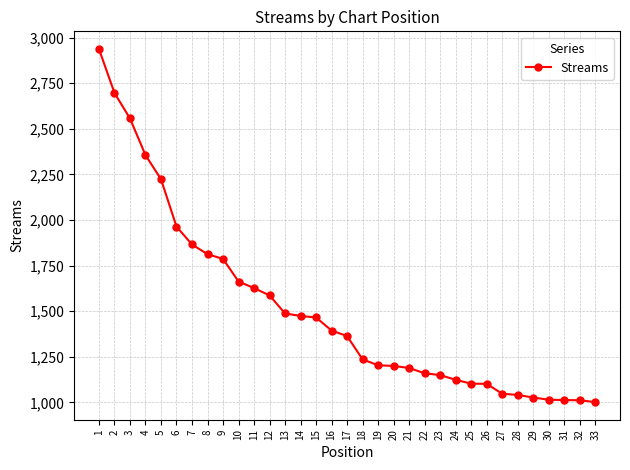

At which label is the value closest to 1970?

6